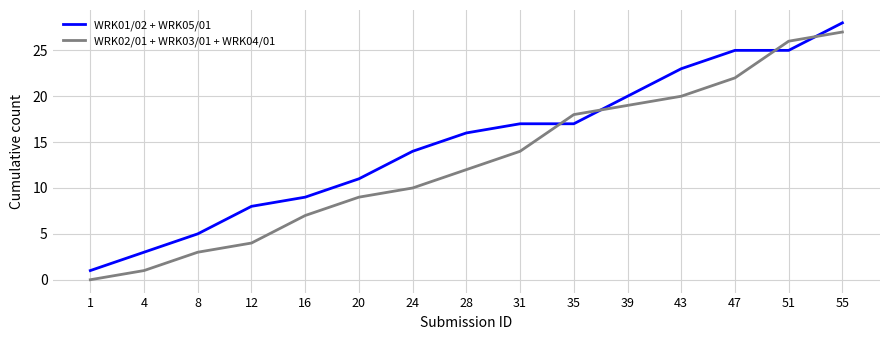

Reading right to left, extract all data points from this chart.

WRK01/02 + WRK05/01: 55=28	51=25	47=25	43=23	39=20	35=17	31=17	28=16	24=14	20=11	16=9	12=8	8=5	4=3	1=1
WRK02/01 + WRK03/01 + WRK04/01: 55=27	51=26	47=22	43=20	39=19	35=18	31=14	28=12	24=10	20=9	16=7	12=4	8=3	4=1	1=0